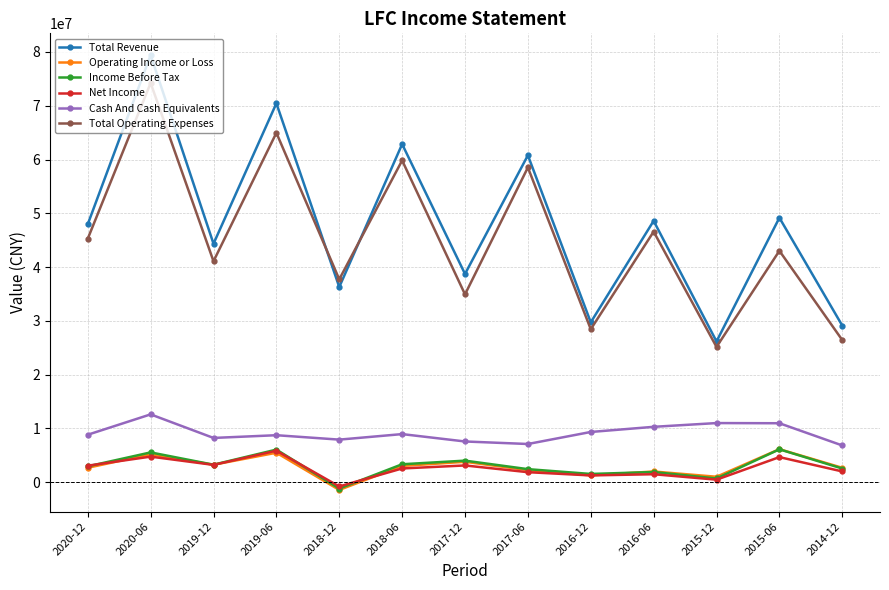

At which category does Total Revenue reach its first local peak?

2020-06